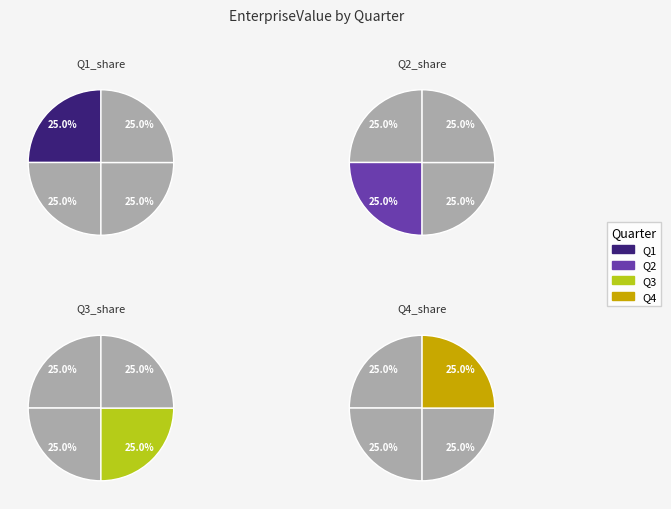

Is there a majority slice in this chart?

No